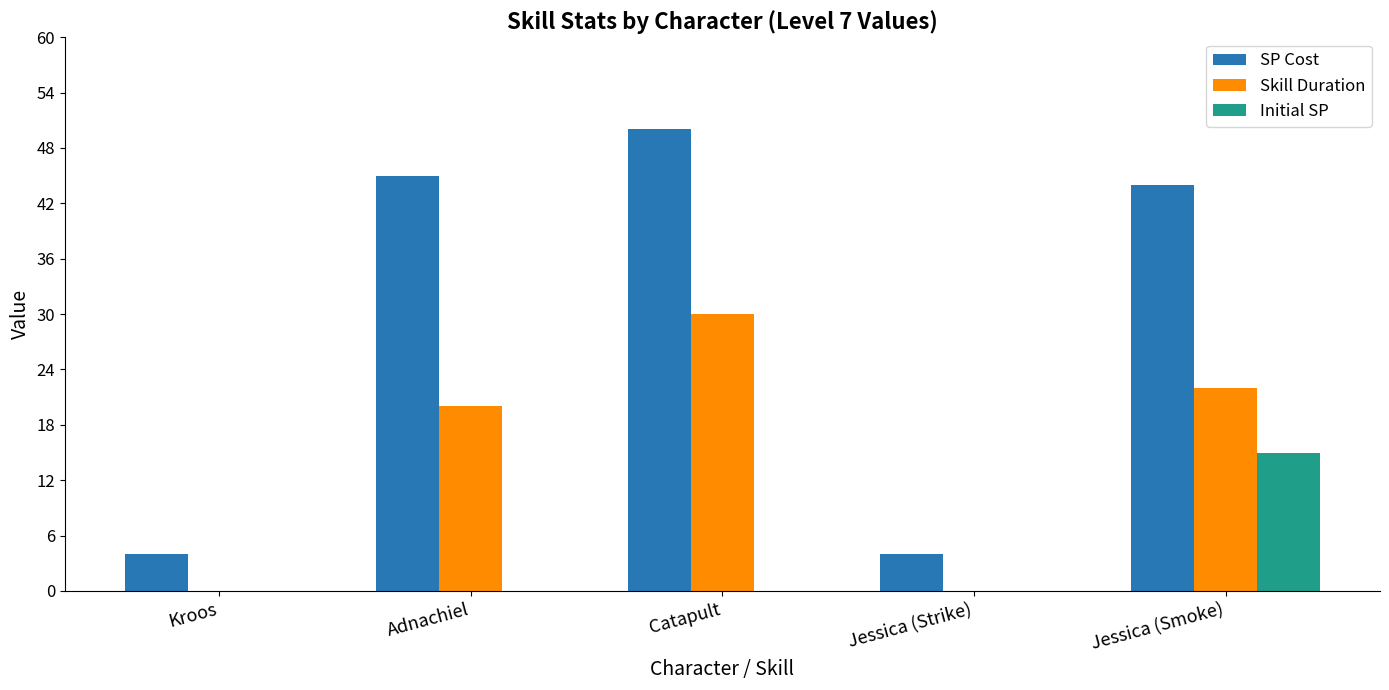

Is the value of SP Cost at Catapult greater than the value of Skill Duration at Kroos?

Yes